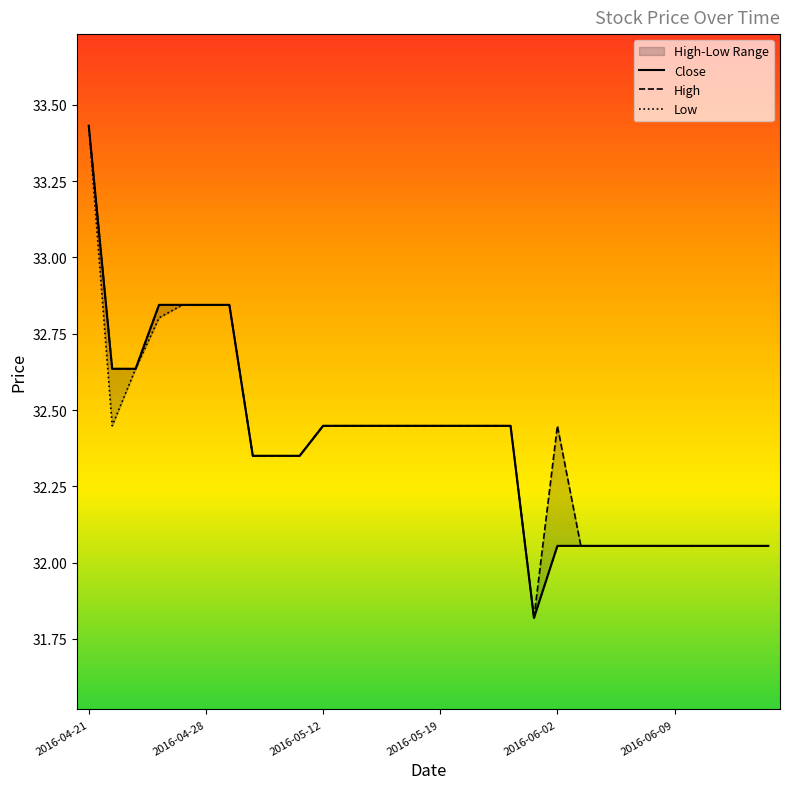

Reading left to right, transcribe all the data shown in this chart.

High: 2016-04-21=33.4	2016-04-22=32.6	2016-04-25=32.6	2016-04-26=32.8	2016-04-27=32.8	2016-04-28=32.8	2016-04-29=32.8	2016-05-02=32.4	2016-05-03=32.4	2016-05-04=32.4	2016-05-12=32.4	2016-05-13=32.4	2016-05-16=32.4	2016-05-17=32.4	2016-05-18=32.4	2016-05-19=32.4	2016-05-23=32.4	2016-05-24=32.4	2016-05-31=32.4	2016-06-01=31.8	2016-06-02=32.4	2016-06-03=32.1	2016-06-06=32.1	2016-06-07=32.1	2016-06-08=32.1	2016-06-09=32.1	2016-06-10=32.1	2016-06-13=32.1	2016-06-14=32.1	2016-06-15=32.1
Low: 2016-04-21=33.4	2016-04-22=32.4	2016-04-25=32.6	2016-04-26=32.8	2016-04-27=32.8	2016-04-28=32.8	2016-04-29=32.8	2016-05-02=32.4	2016-05-03=32.4	2016-05-04=32.4	2016-05-12=32.4	2016-05-13=32.4	2016-05-16=32.4	2016-05-17=32.4	2016-05-18=32.4	2016-05-19=32.4	2016-05-23=32.4	2016-05-24=32.4	2016-05-31=32.4	2016-06-01=31.8	2016-06-02=32.1	2016-06-03=32.1	2016-06-06=32.1	2016-06-07=32.1	2016-06-08=32.1	2016-06-09=32.1	2016-06-10=32.1	2016-06-13=32.1	2016-06-14=32.1	2016-06-15=32.1
Close: 2016-04-21=33.4	2016-04-22=32.6	2016-04-25=32.6	2016-04-26=32.8	2016-04-27=32.8	2016-04-28=32.8	2016-04-29=32.8	2016-05-02=32.4	2016-05-03=32.4	2016-05-04=32.4	2016-05-12=32.4	2016-05-13=32.4	2016-05-16=32.4	2016-05-17=32.4	2016-05-18=32.4	2016-05-19=32.4	2016-05-23=32.4	2016-05-24=32.4	2016-05-31=32.4	2016-06-01=31.8	2016-06-02=32.1	2016-06-03=32.1	2016-06-06=32.1	2016-06-07=32.1	2016-06-08=32.1	2016-06-09=32.1	2016-06-10=32.1	2016-06-13=32.1	2016-06-14=32.1	2016-06-15=32.1